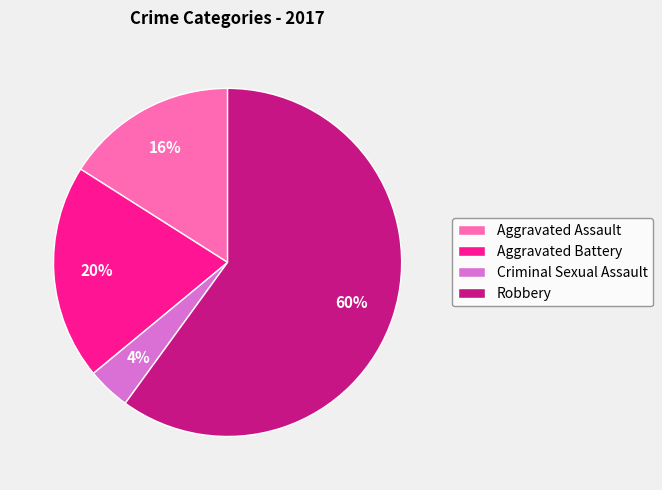

How many segments does this pie chart have?

4